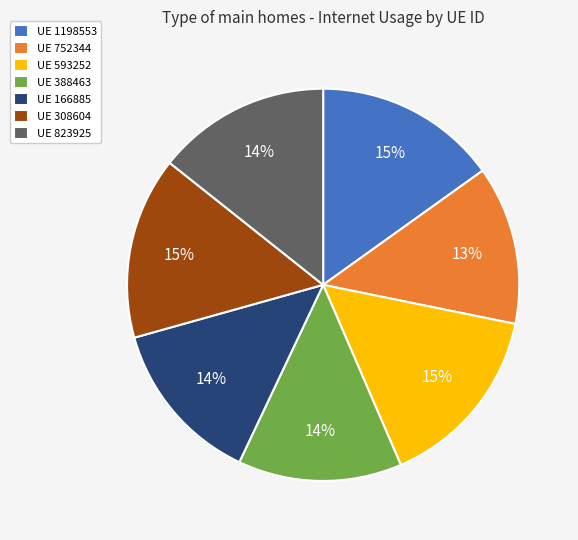

How many segments does this pie chart have?

7